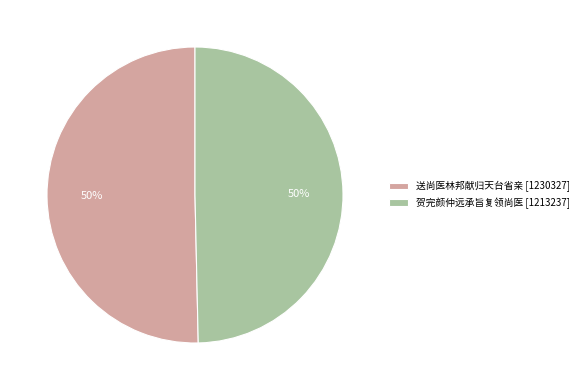

How many slices are in this pie chart?

2